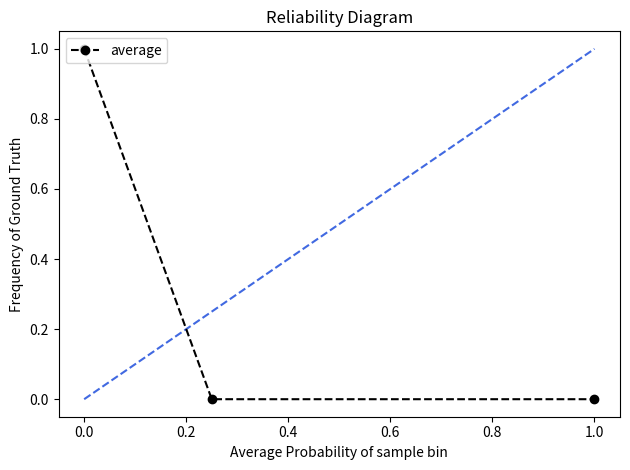

How many categories are shown in the chart?

3